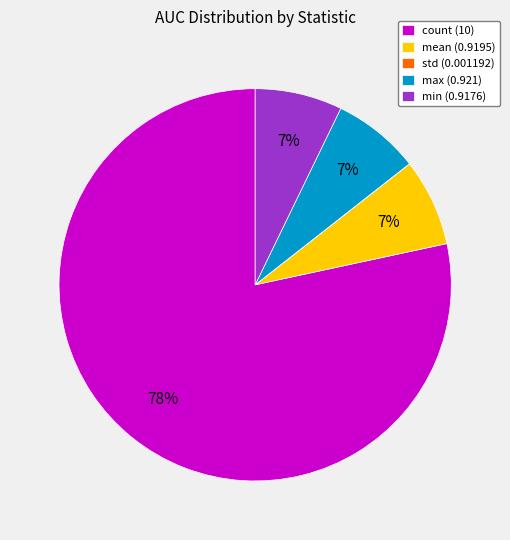

To the nearest percent, what portion does mean (0.9195) represent?

7%